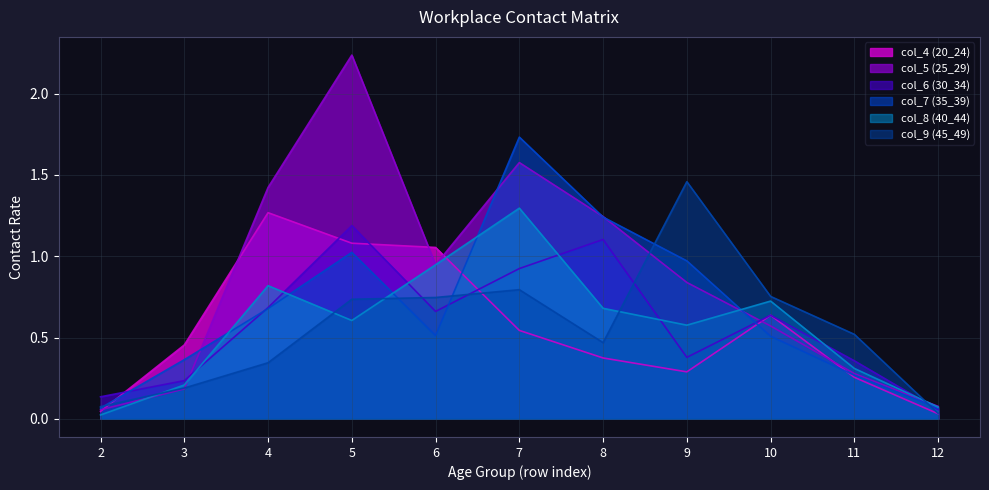

Which series ends up on top after the final intersection of col_6 (30_34) and col_4 (20_24)?

col_6 (30_34)